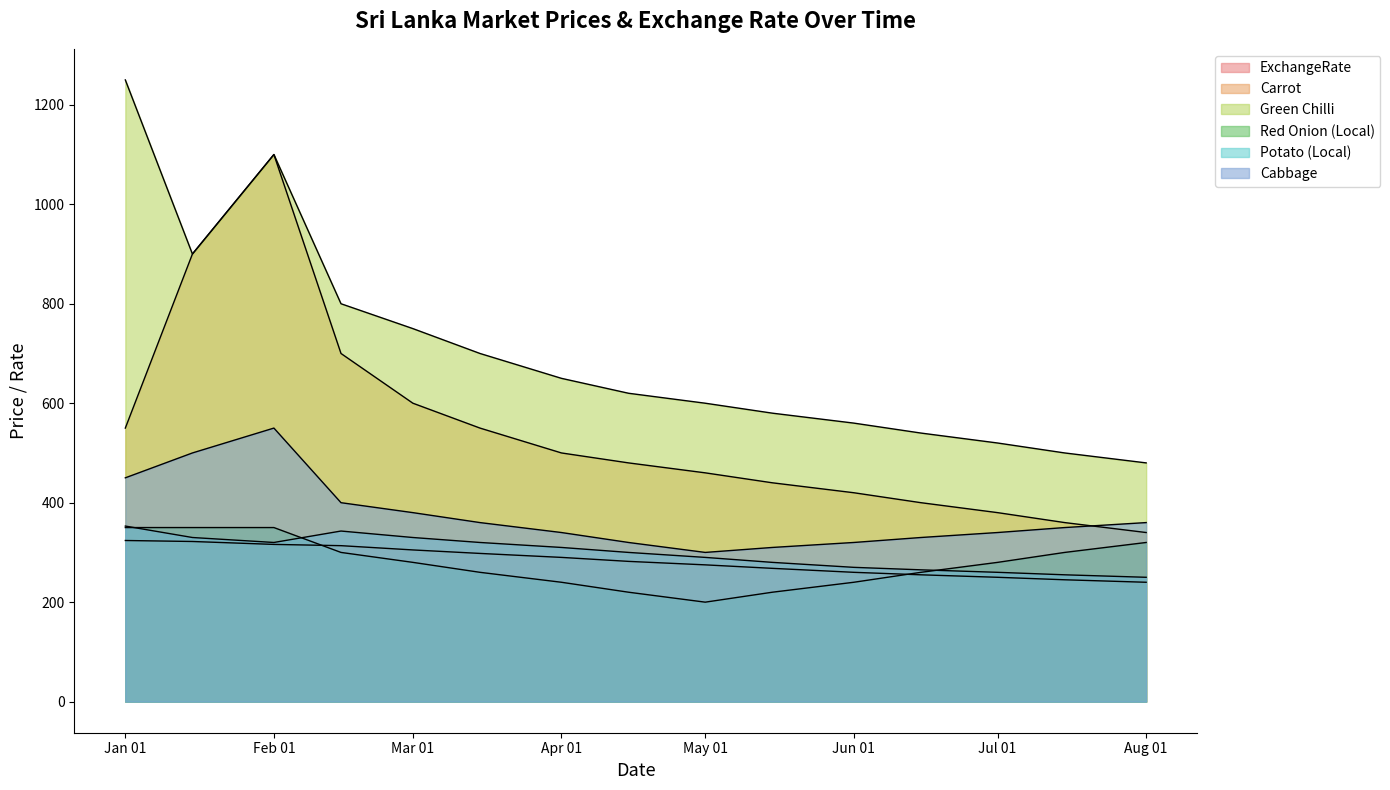

True or false: Green Chilli has a value of 791.7 at Aug 01.

False